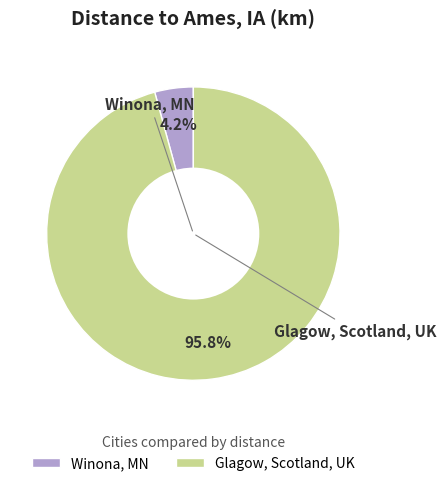

How many segments does this pie chart have?

2